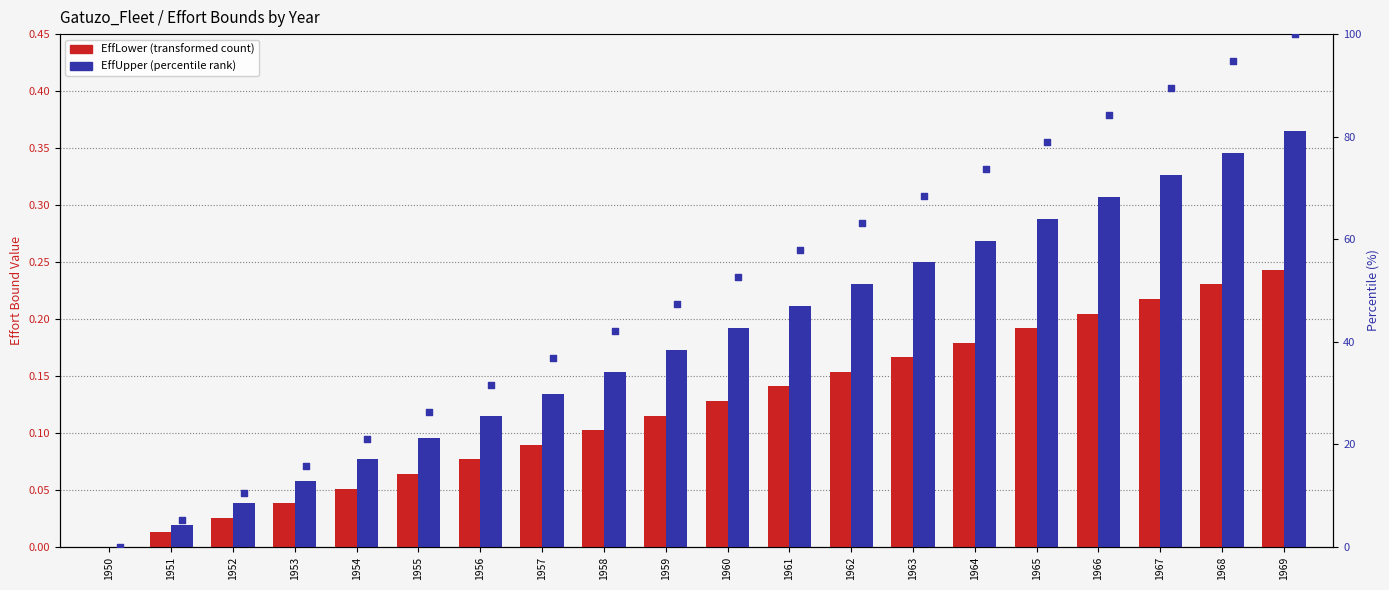

At how many categories does at least one series exceed 66?

7